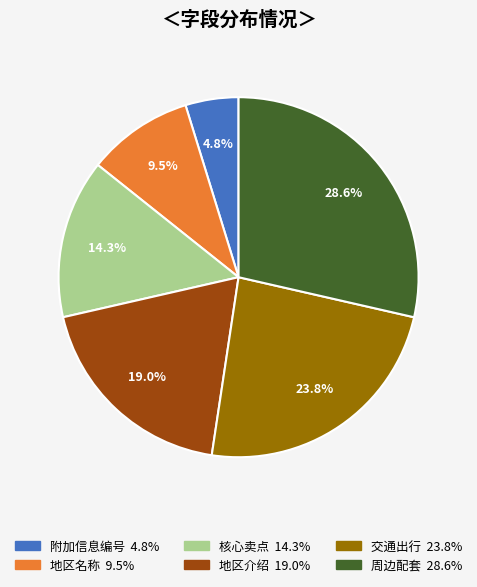

What portion of the pie excludes 地区名称?

90.5%